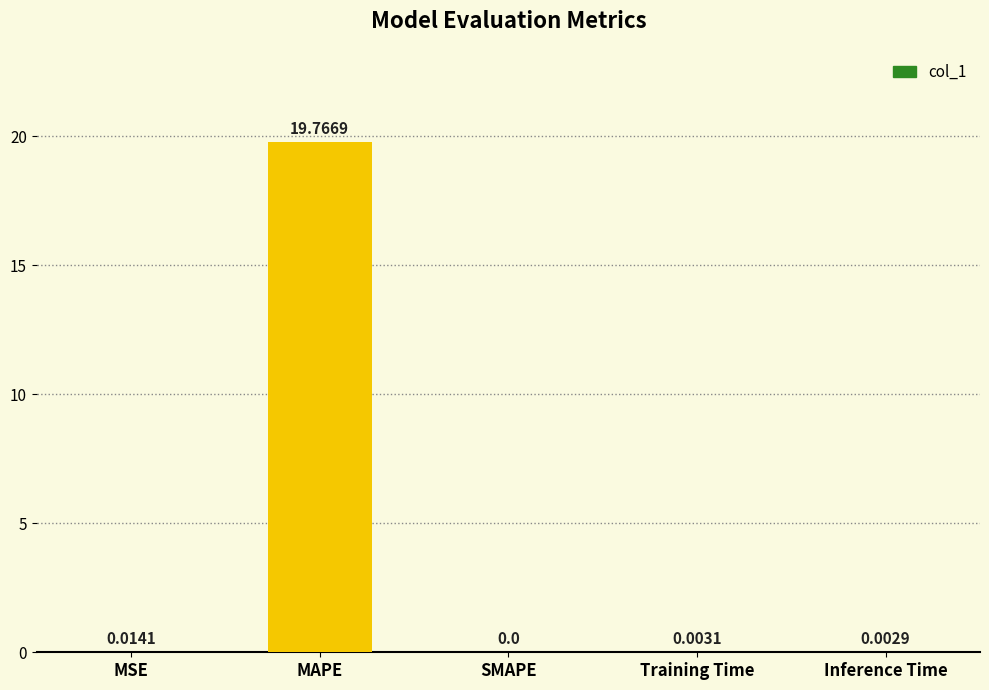

Between SMAPE and MAPE, which is larger?

MAPE